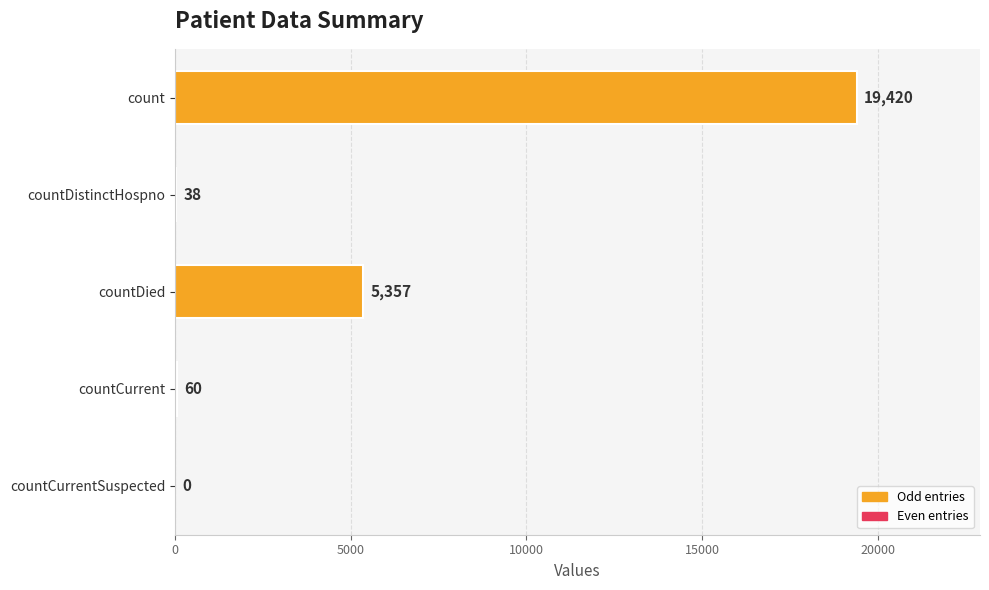

Reading top to bottom, transcribe all the data shown in this chart.

count=19420	countDistinctHospno=38	countDied=5357	countCurrent=60	countCurrentSuspected=0